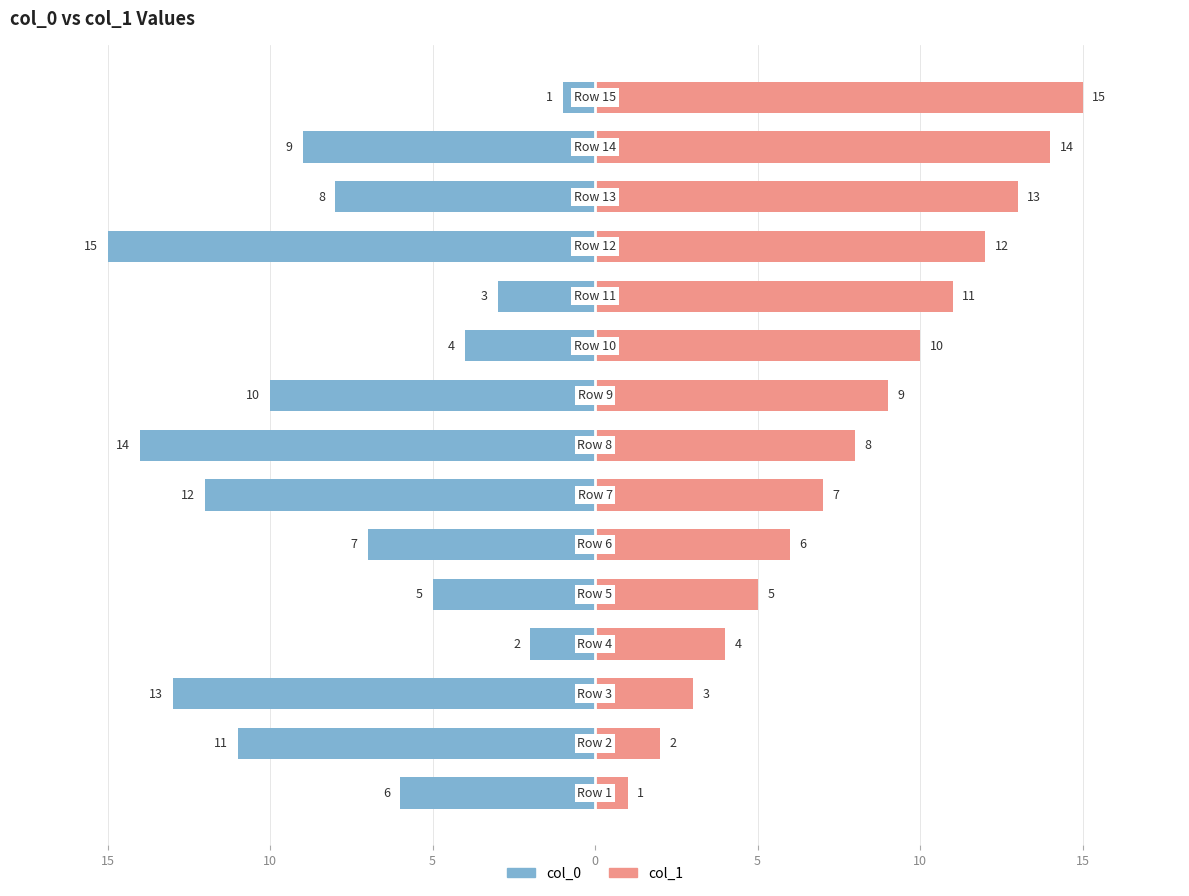

List the series in order of their peak value, highest first.

col_1, col_0